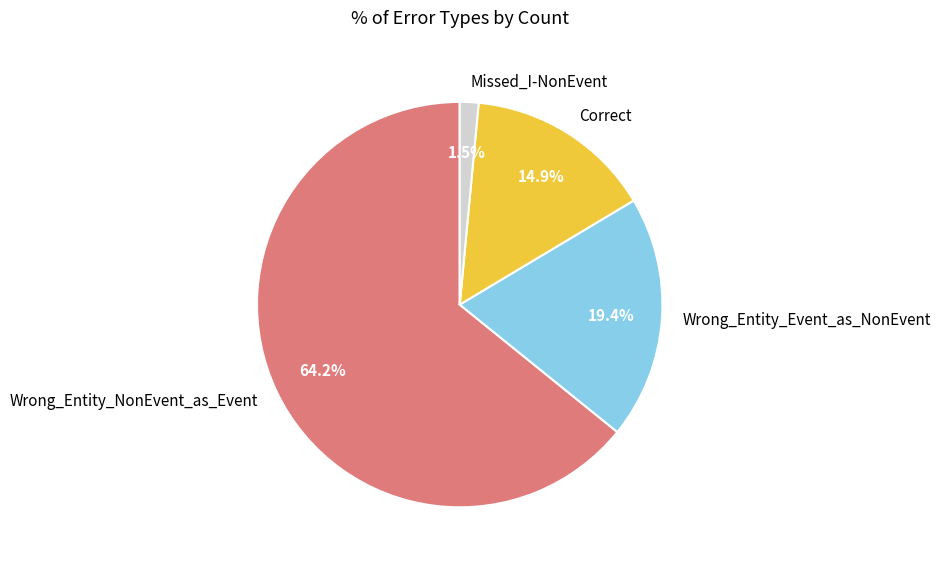

Which slice is the largest?

Wrong_Entity_NonEvent_as_Event